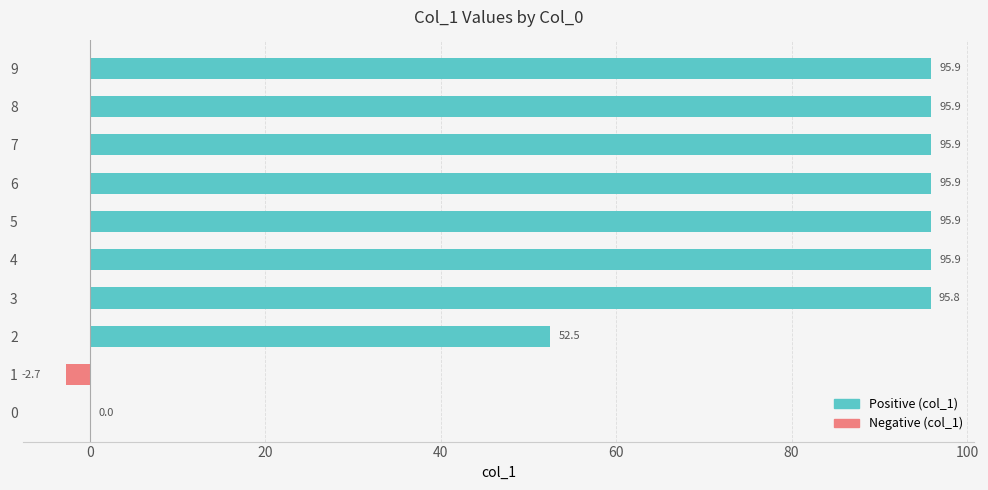

Reading bottom to top, transcribe all the data shown in this chart.

0=0.0	1=-2.7	2=52.5	3=95.8	4=95.9	5=95.9	6=95.9	7=95.9	8=95.9	9=95.9